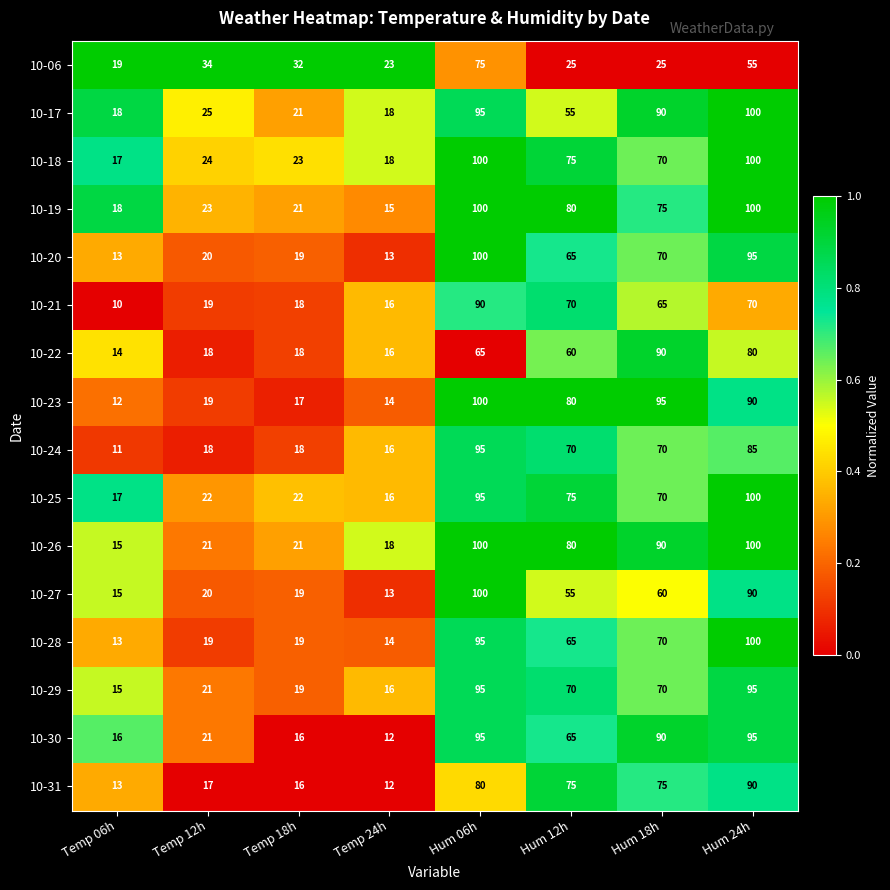

At which label does 10-26 first exceed 80?

Hum 06h